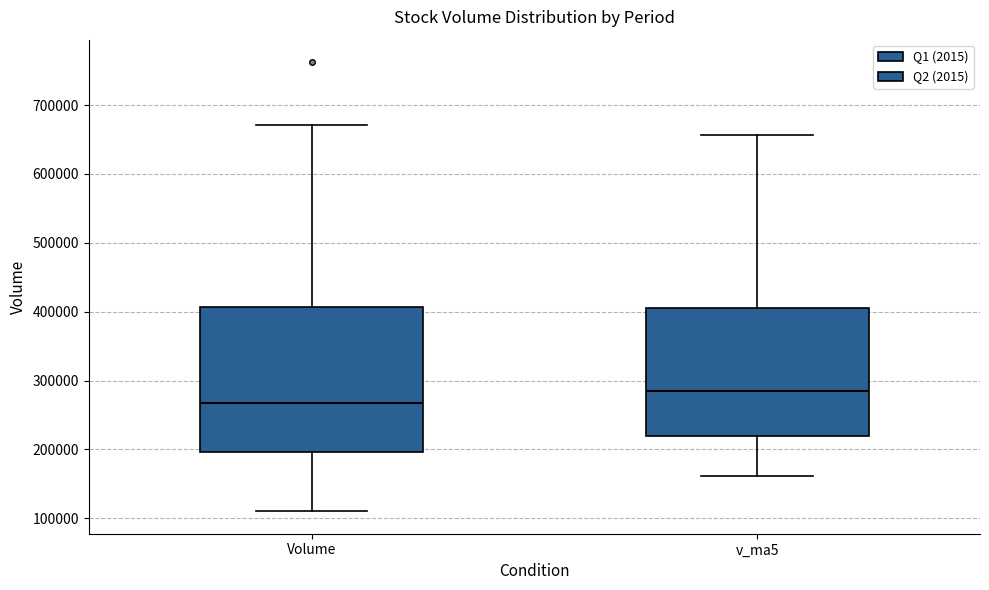

Where does the upper whisker of the box for Volume end on the y-axis? The values are not printed on the chart, so give them approximately, as read against the axis.

670000